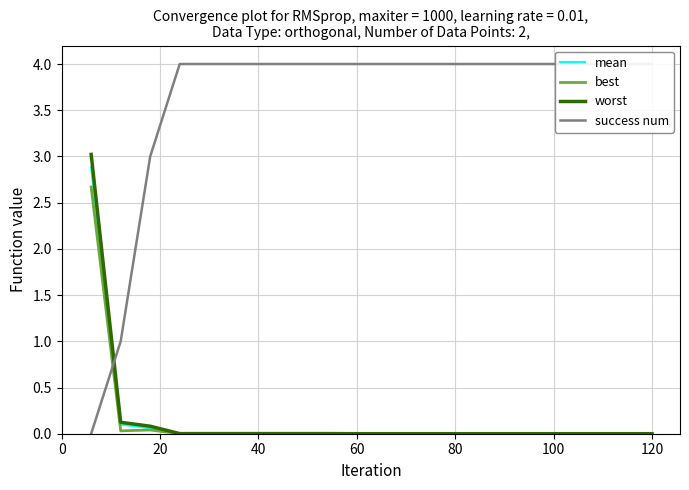

What is the highest value of the worst series?

3.0